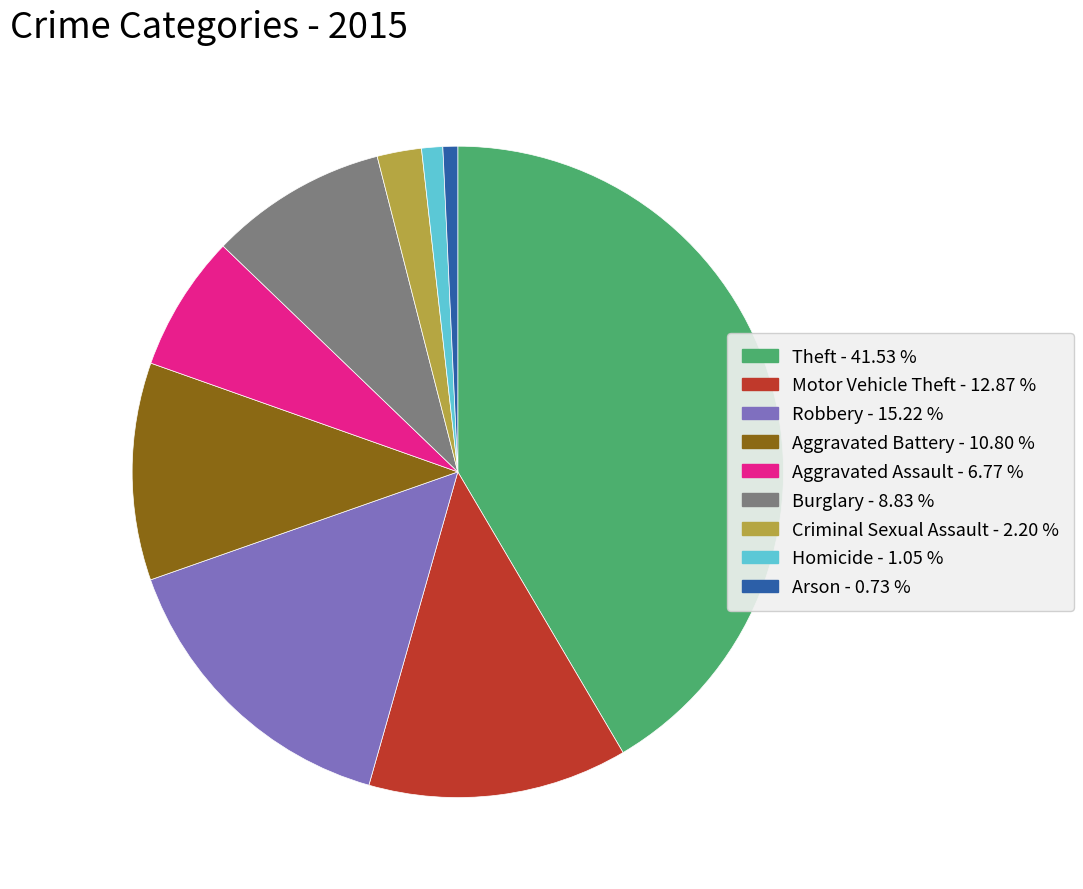

Is Aggravated Assault the majority of the pie?

No